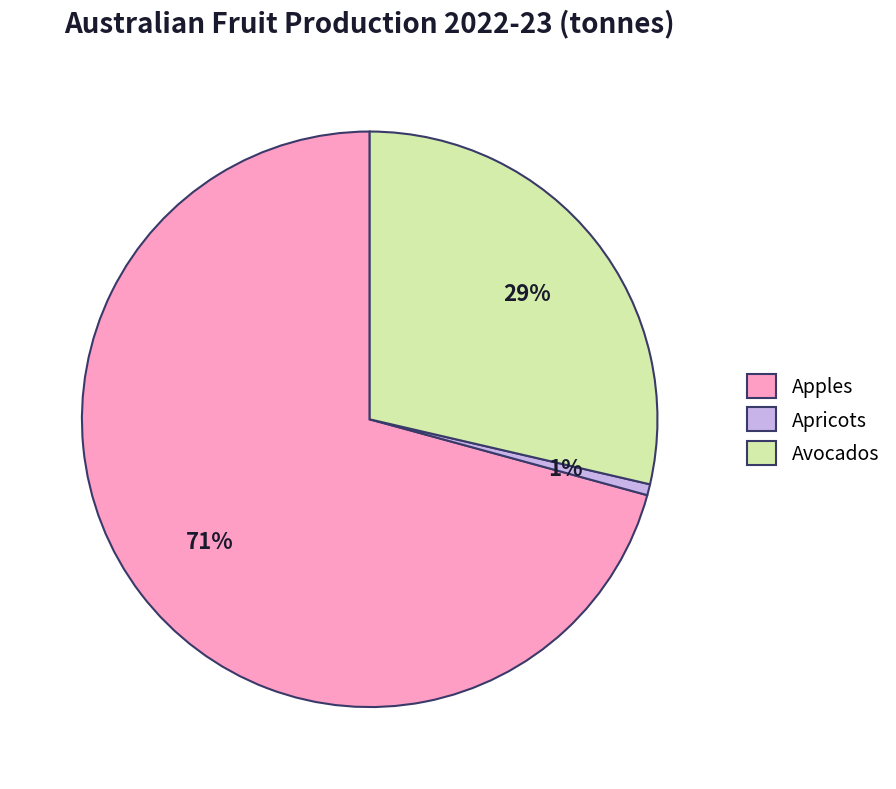

To the nearest percent, what is the combined percentage of Avocados and Apples?

99%